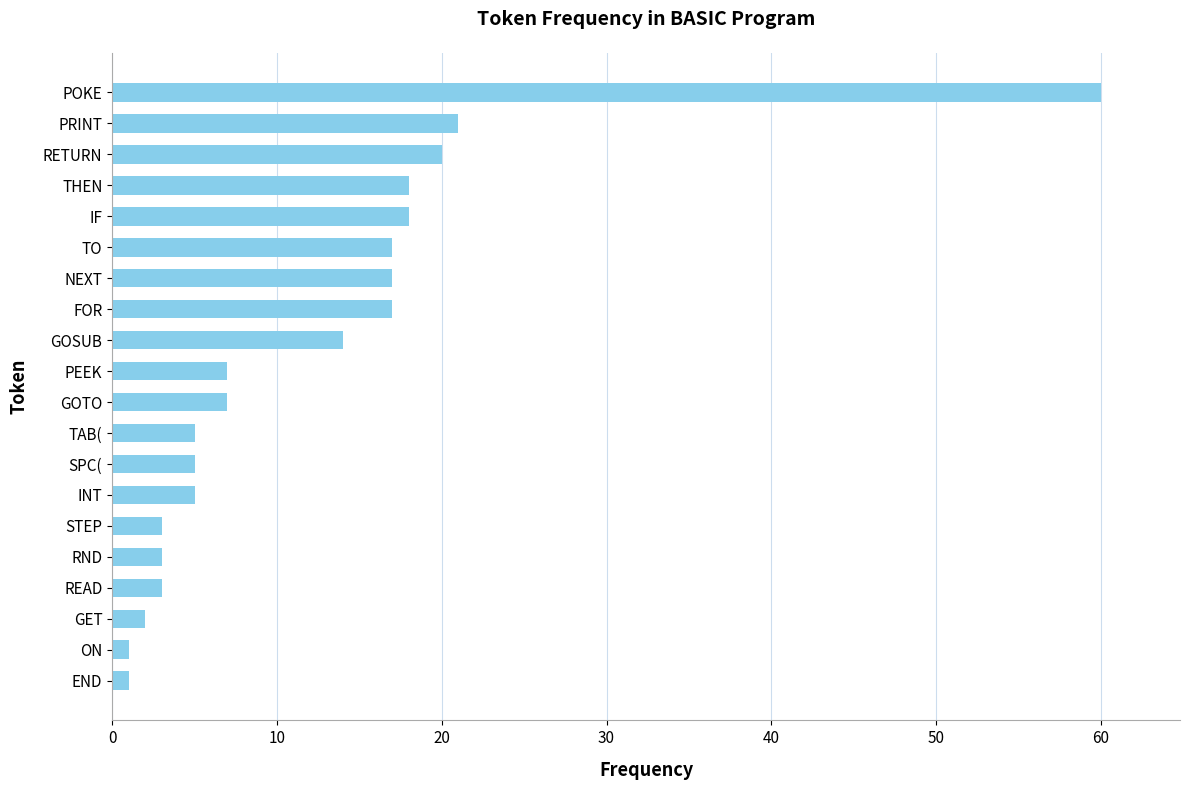

What is the average value?

12